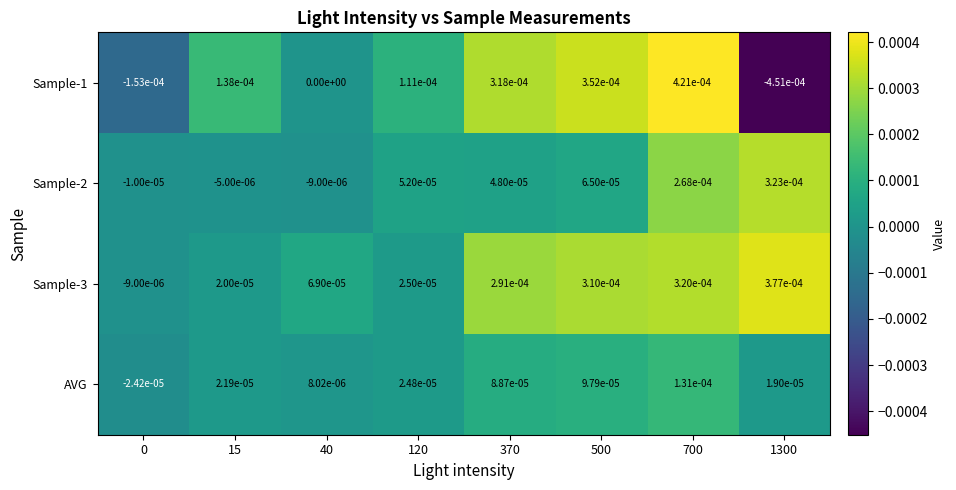

Between 0 and 500, which series saw the biggest shift?

Sample-1